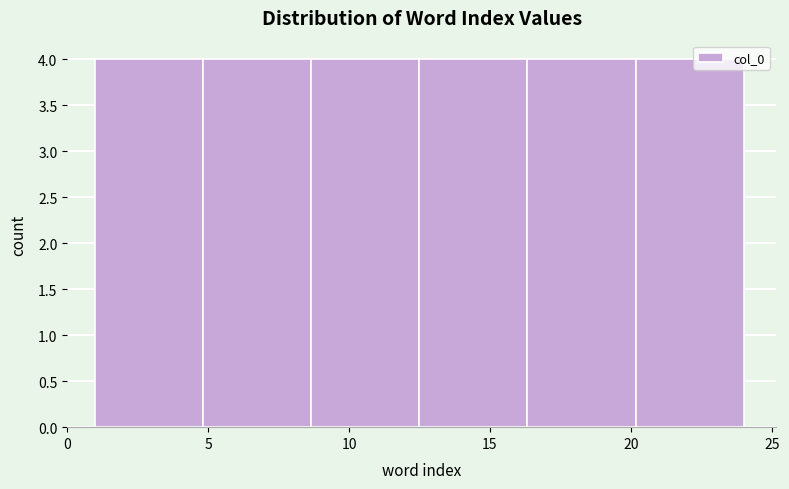

What is the height of the bar covering 12.5 to 16.5 on the x-axis? Neither the bar edges nor the heights are printed on the chart, so give them approximately, as read against the axes.

4